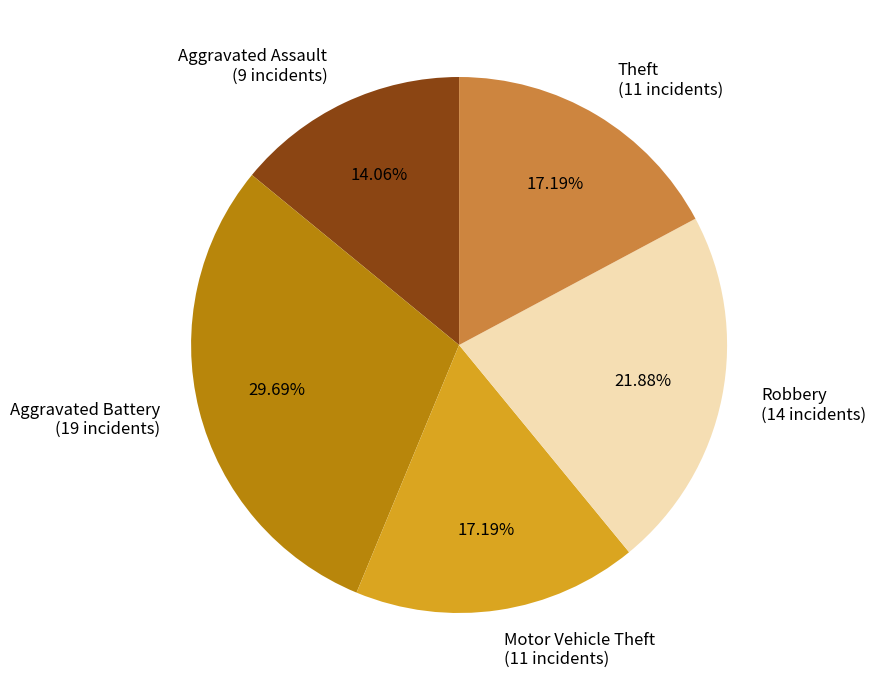

To the nearest percent, what portion does Motor Vehicle Theft represent?

17%